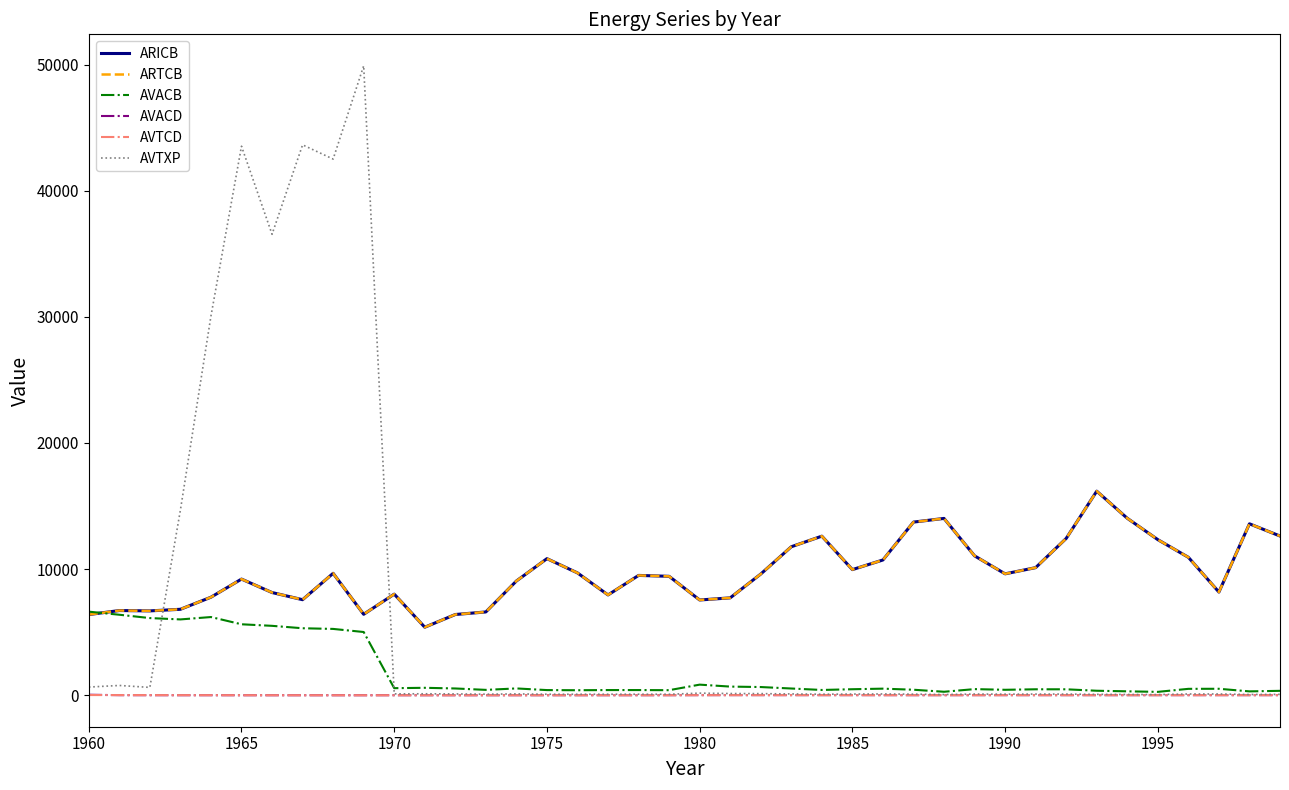

Does the chart display data point markers on the line(s)?

No